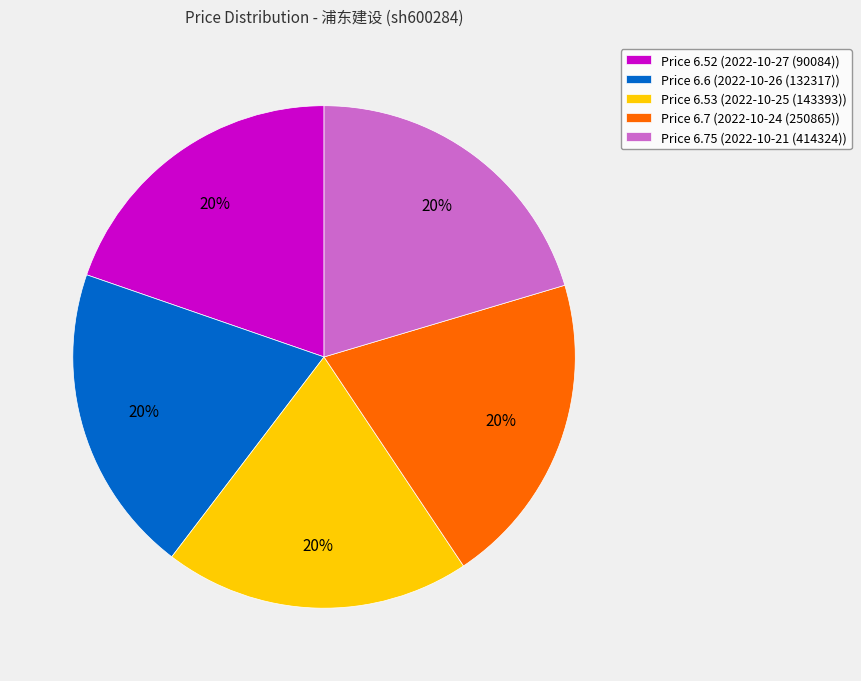

How many segments does this pie chart have?

5